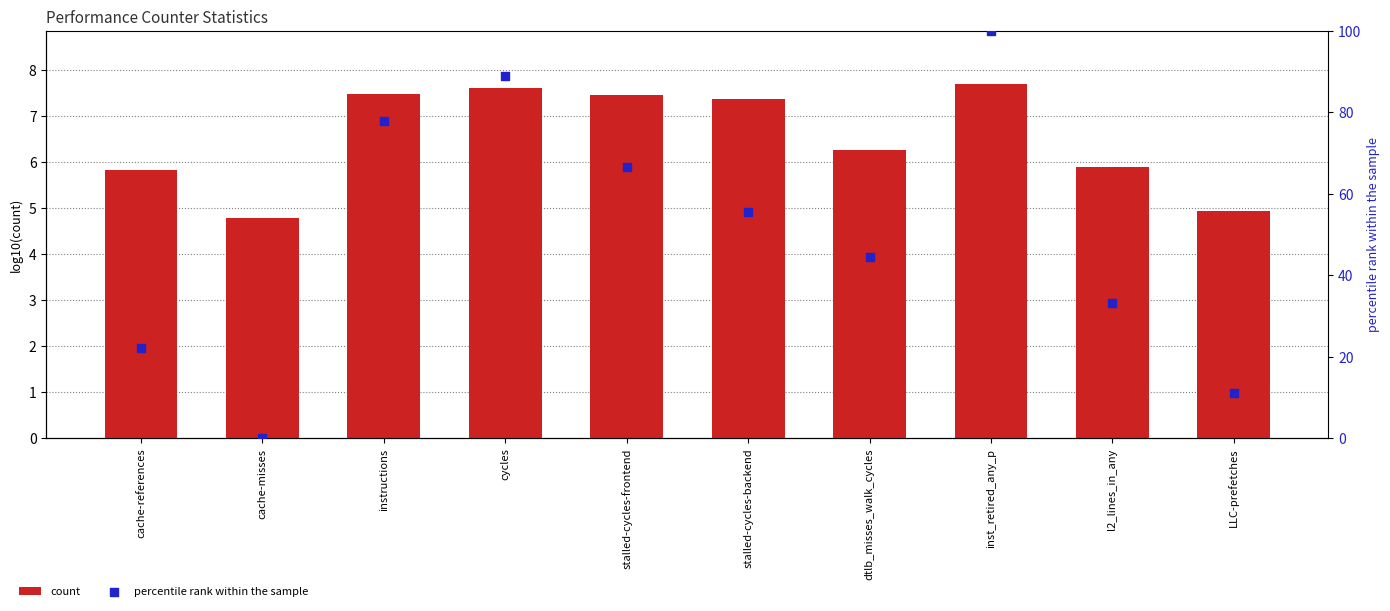

At which category is the sum across all series the highest?

inst_retired_any_p